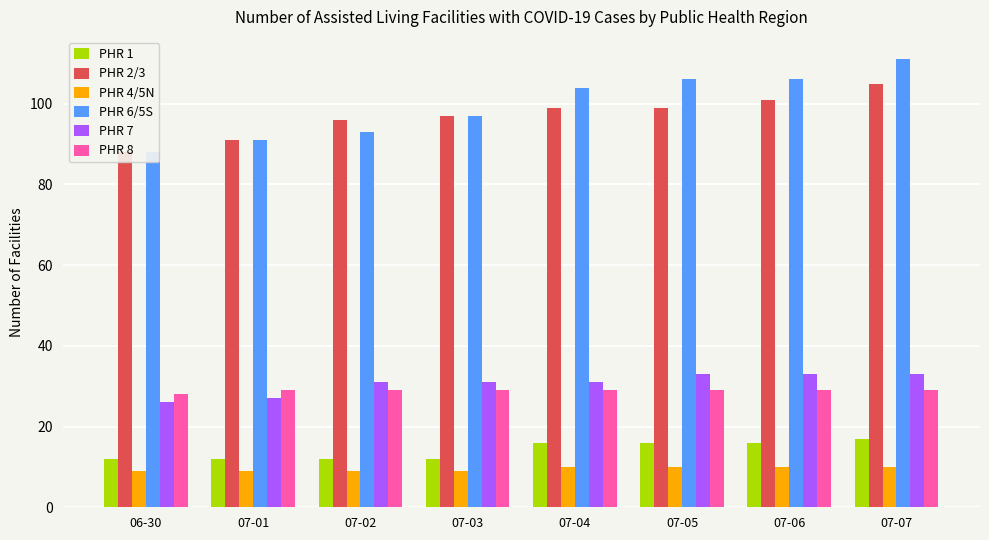

Which series has the largest total across all categories?

PHR 6/5S